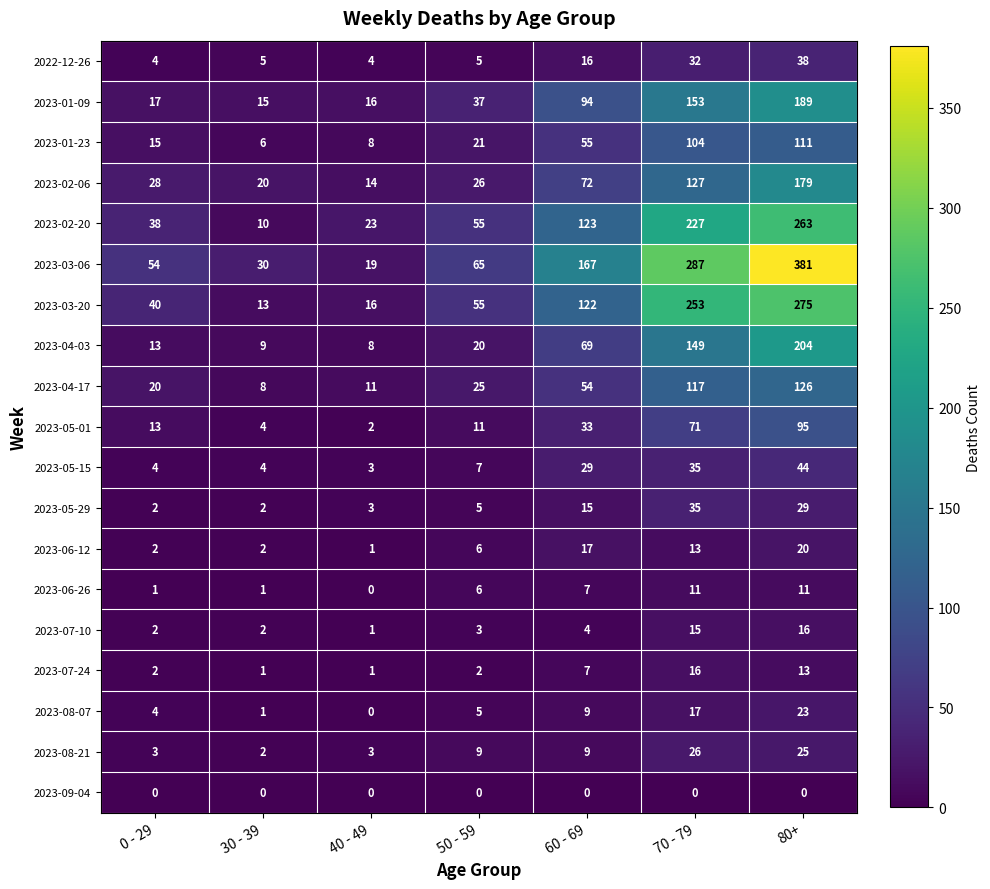

True or false: 2023-02-20 has a value of 55 at 50 - 59.

True